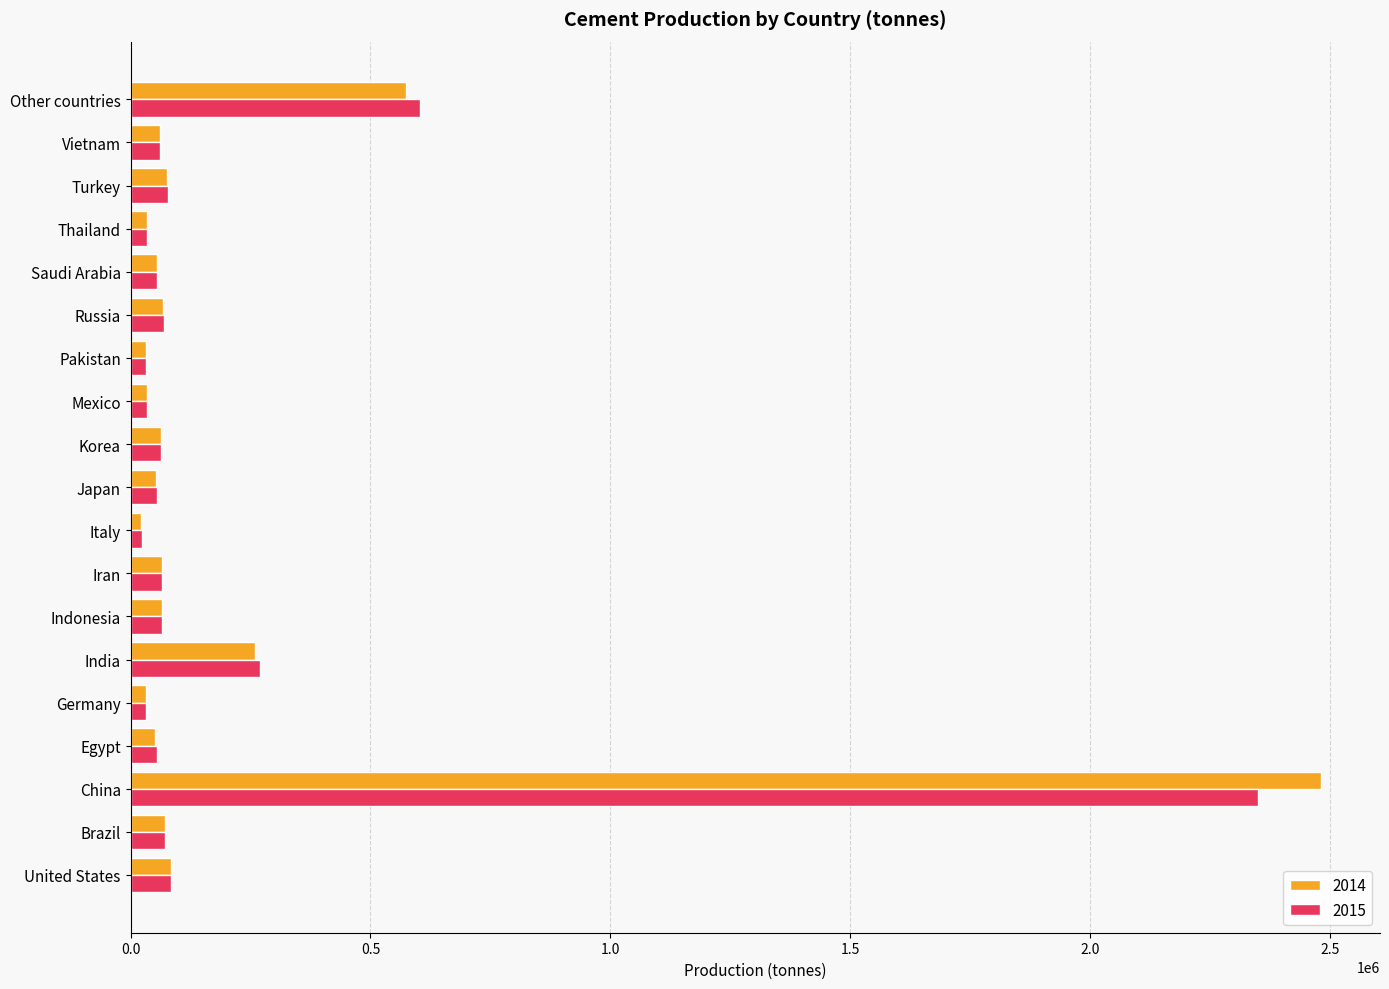

What is the lowest value of the 2014 series?

22000